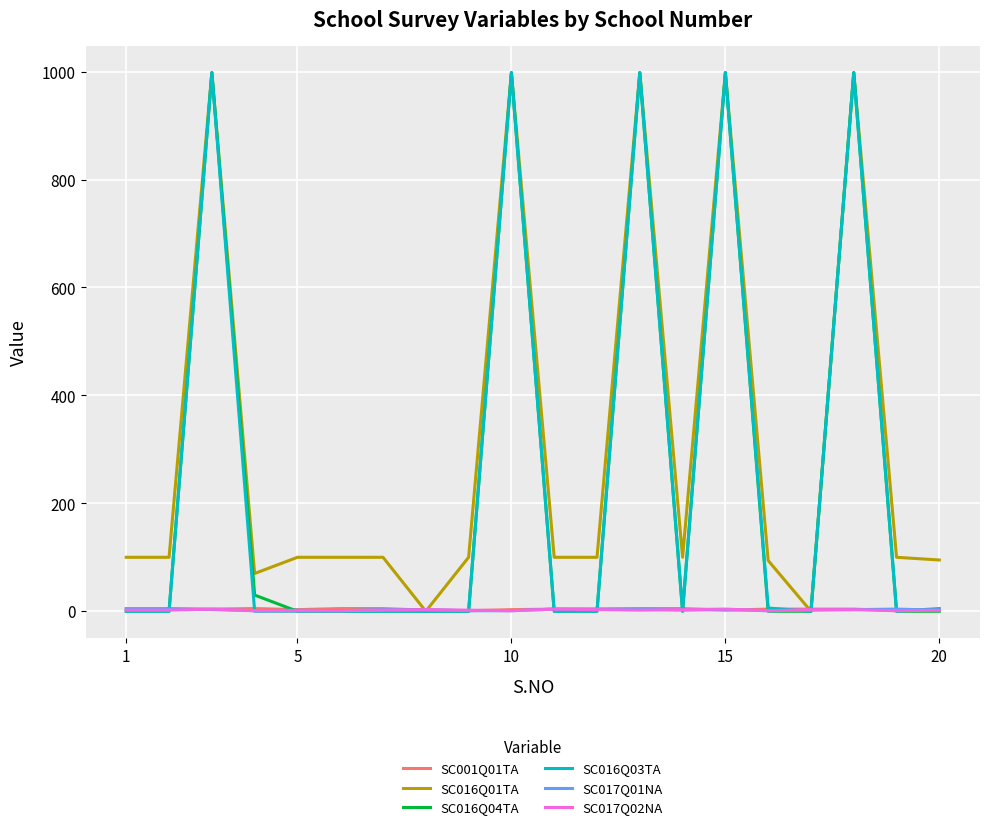

Which series has the largest total across all categories?

SC016Q01TA